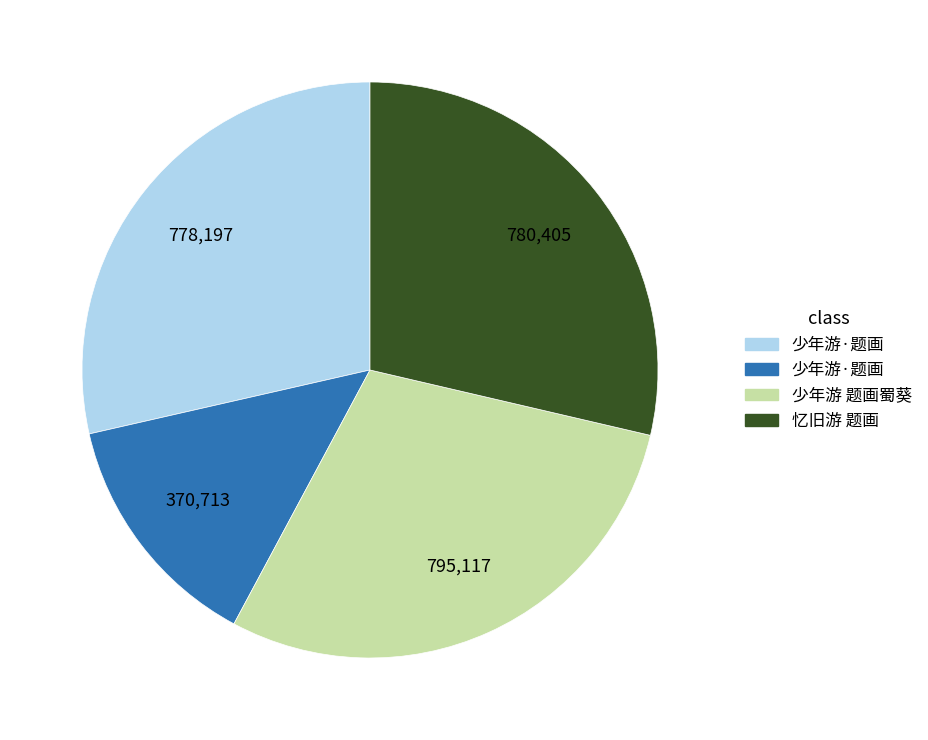

Does any single category account for the majority?

No